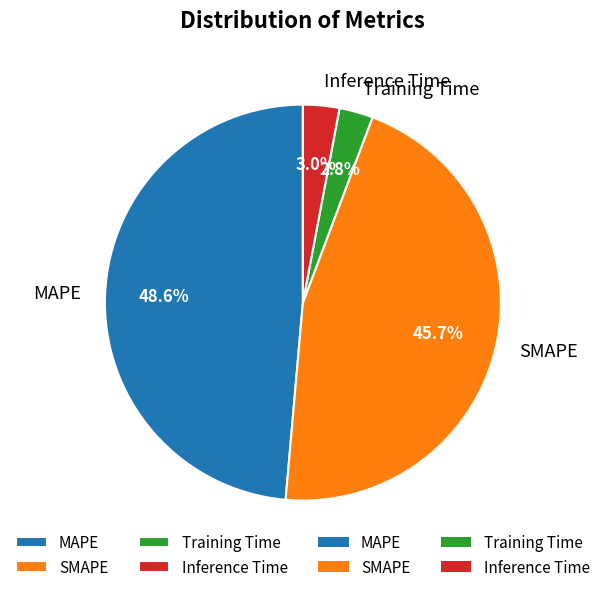

The SMAPE slice represents 46% of the pie. True or false?

True